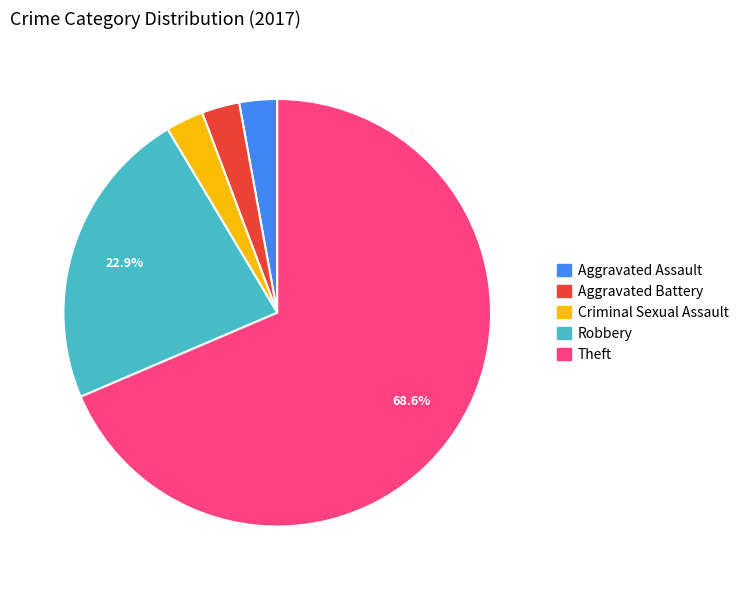

Is there any slice that represents more than half of the pie?

Yes